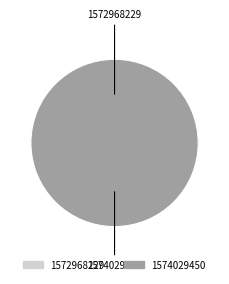

How many segments does this pie chart have?

2